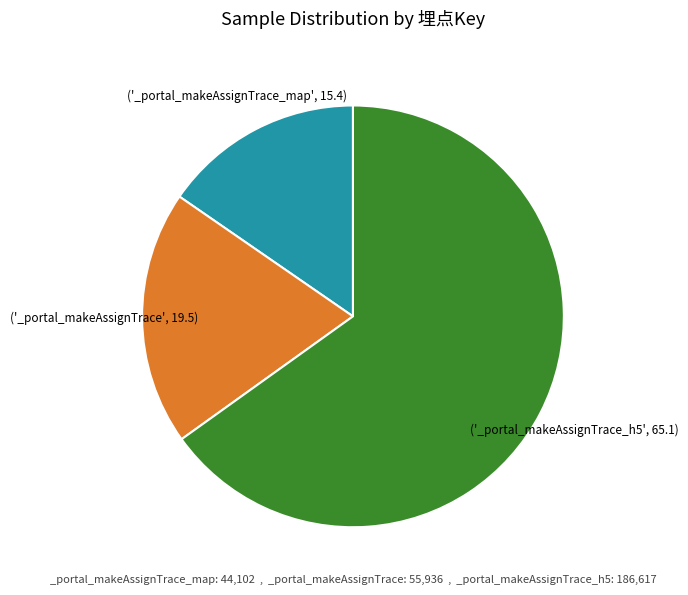

Is there a majority slice in this chart?

Yes